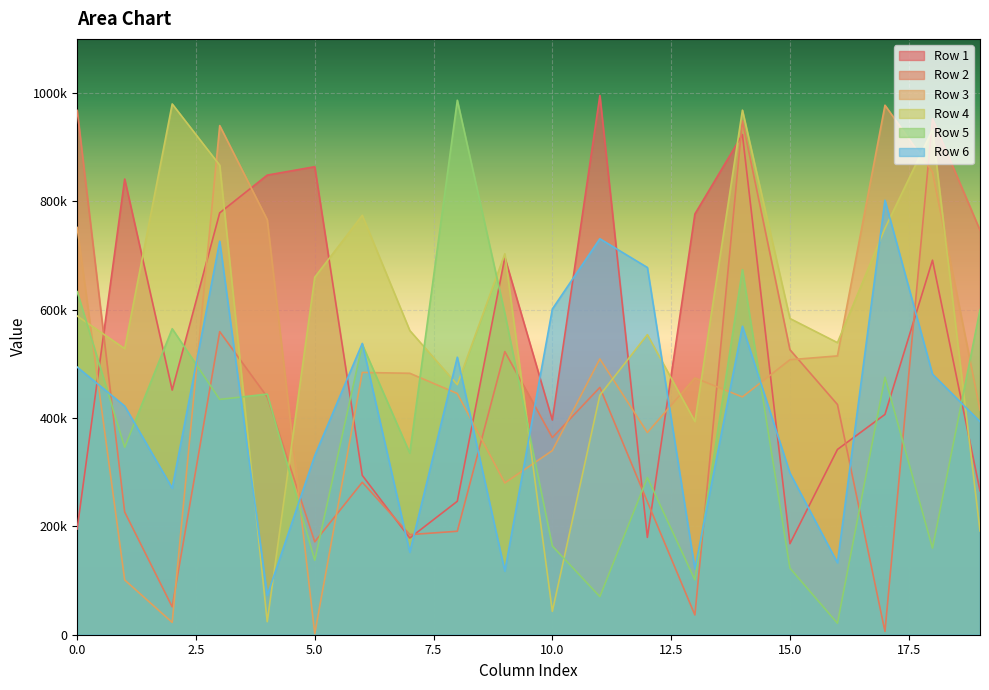

Reading left to right, list all the values displayed in this chart.

Row 1: 0=195138	1=841298	2=451660	3=778854	4=848501	5=864067	6=294253	7=178520	8=246346	9=696446	10=396317	11=995556	12=179702	13=776764	14=923368	15=168057	16=342012	17=406712	18=691450	19=265724
Row 2: 0=968013	1=226575	2=51500	3=559556	4=439005	5=171562	6=281411	7=184774	8=191018	9=522678	10=363898	11=456578	12=245500	13=36445	14=948537	15=526171	16=424991	17=6046	18=952515	19=746809
Row 3: 0=751899	1=101093	2=22799	3=939927	4=766235	5=1921	6=484189	7=482663	8=445299	9=280211	10=339975	11=509130	12=373189	13=473997	14=438982	15=507655	16=514745	17=977565	18=854303	19=414412
Row 4: 0=588497	1=528146	2=979872	3=866748	4=24058	5=660017	6=774326	7=561582	8=461668	9=703301	10=43173	11=442278	12=553991	13=393626	14=968432	15=583793	16=539217	17=750389	18=932303	19=191585
Row 5: 0=633392	1=346134	2=564906	3=434435	4=444214	5=137484	6=535978	7=335169	8=986752	9=593342	10=163703	11=70391	12=290169	13=101297	14=674072	15=122939	16=21161	17=475394	18=159836	19=600052
Row 6: 0=494118	1=422116	2=270599	3=726467	4=72704	5=330545	6=537788	7=152374	8=512311	9=117346	10=601308	11=731004	12=677964	13=121503	14=569507	15=298521	16=132780	17=802116	18=481109	19=393469